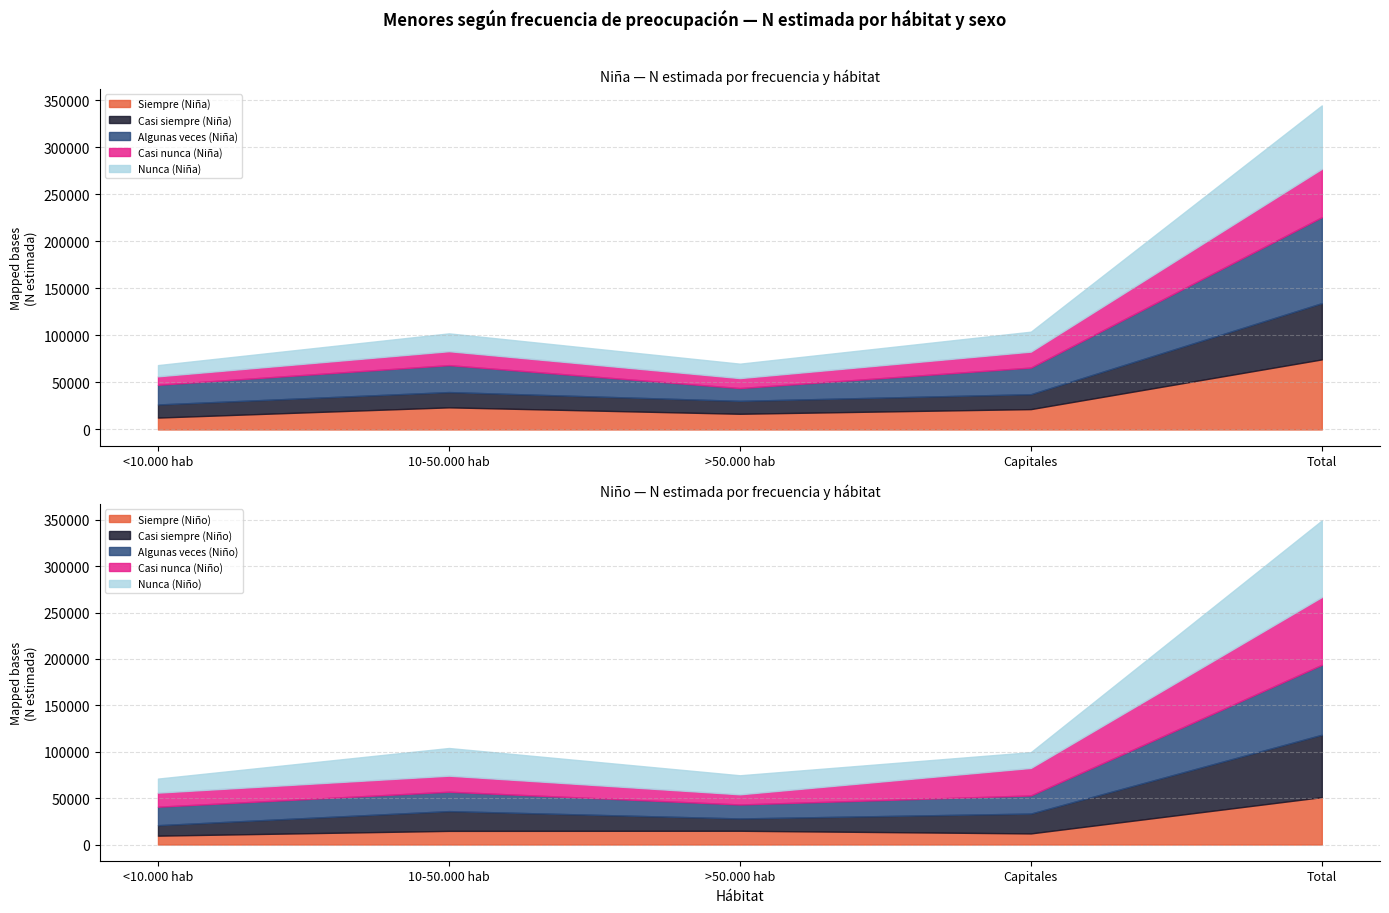

Where is Niña N (estimada) nearest to the value 206332?

Capitales